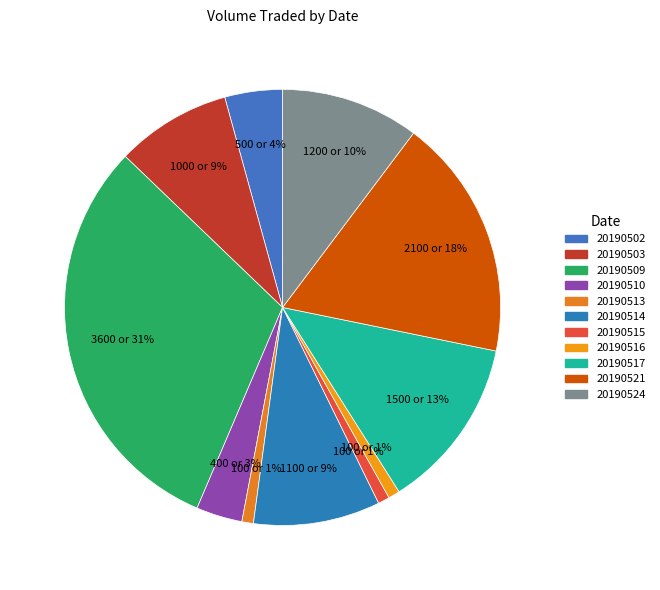

How many segments does this pie chart have?

11